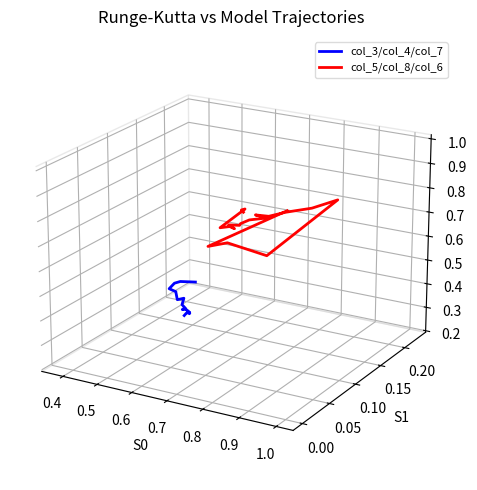

What is the sum of all col_5/col_8/col_6 values?

0.5